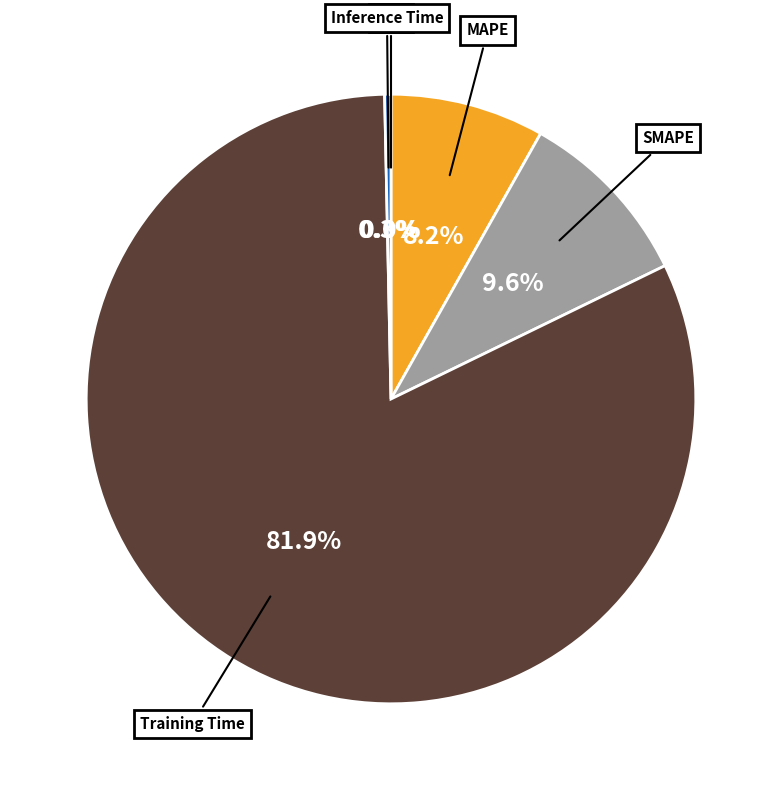

Which slice is the largest?

Training Time